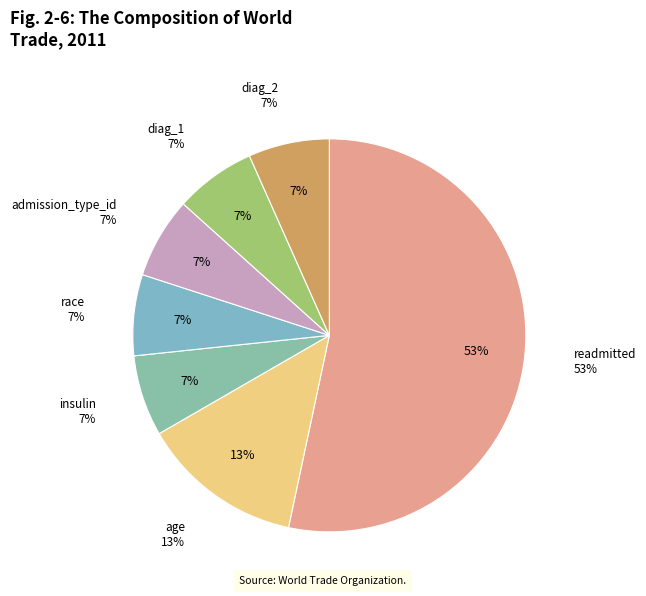

Is there any slice that represents more than half of the pie?

Yes